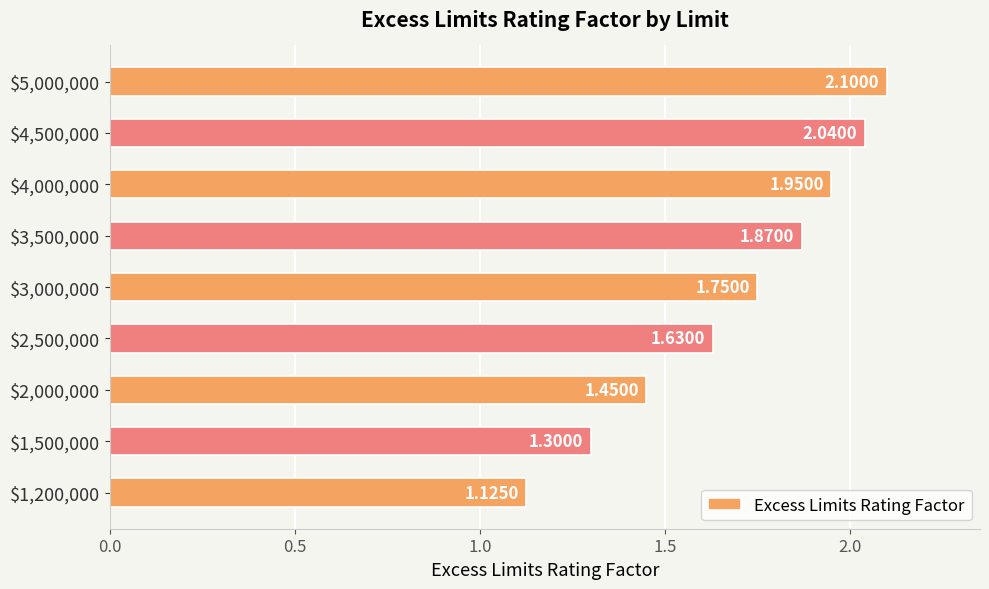

What is the difference between the maximum and minimum values?

1.0